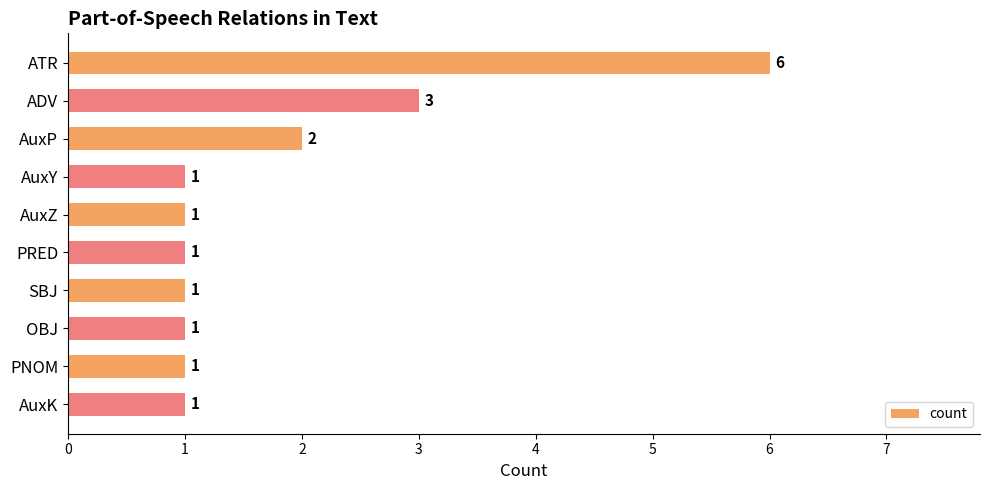

The value at AuxZ is 1. True or false?

True